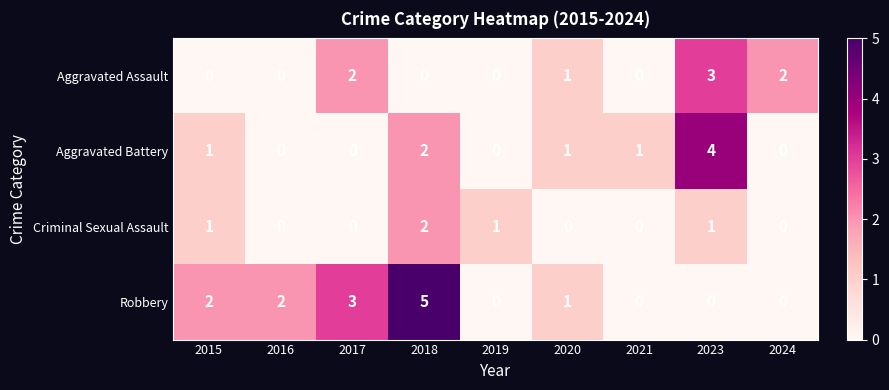

How many categories are shown in the chart?

9